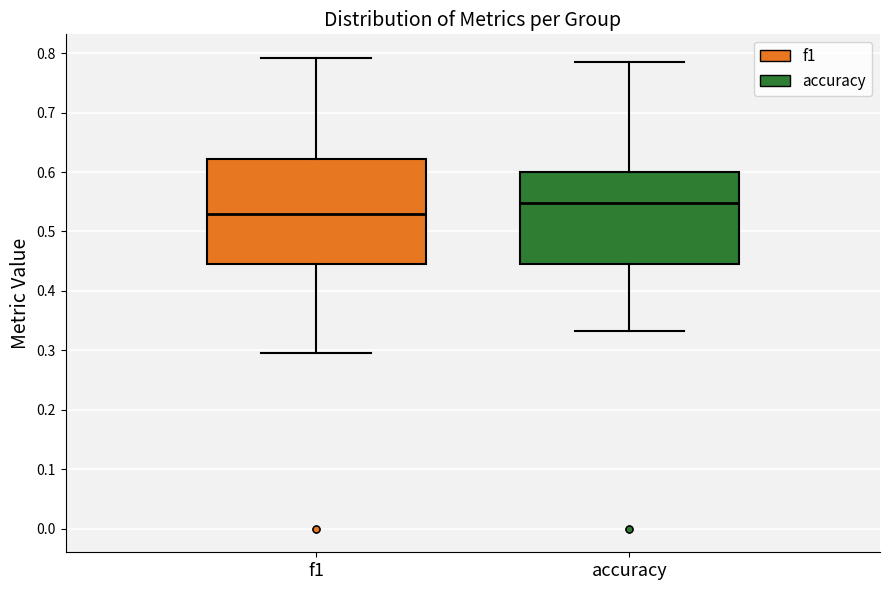

Where is the upper edge of the box for accuracy on the y-axis? The values are not printed on the chart, so give them approximately, as read against the axis.

0.60